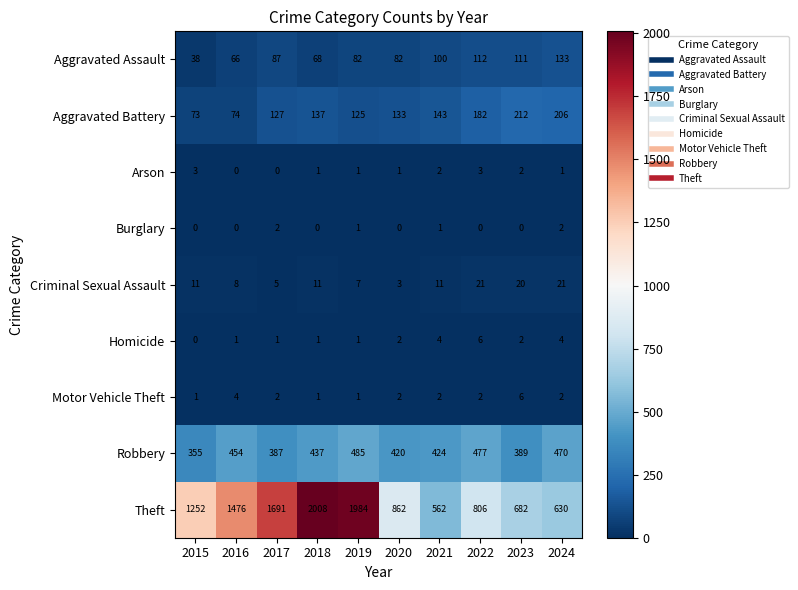

The value of Theft at 2023 is 370. True or false?

False